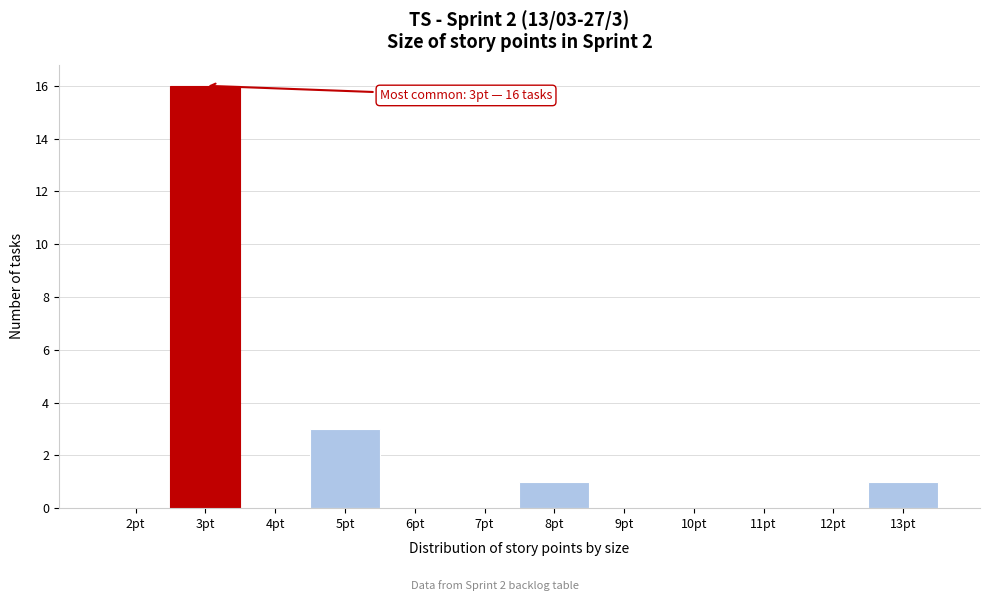

Which range on the x-axis has the tallest bar?

2.5 to 3.5